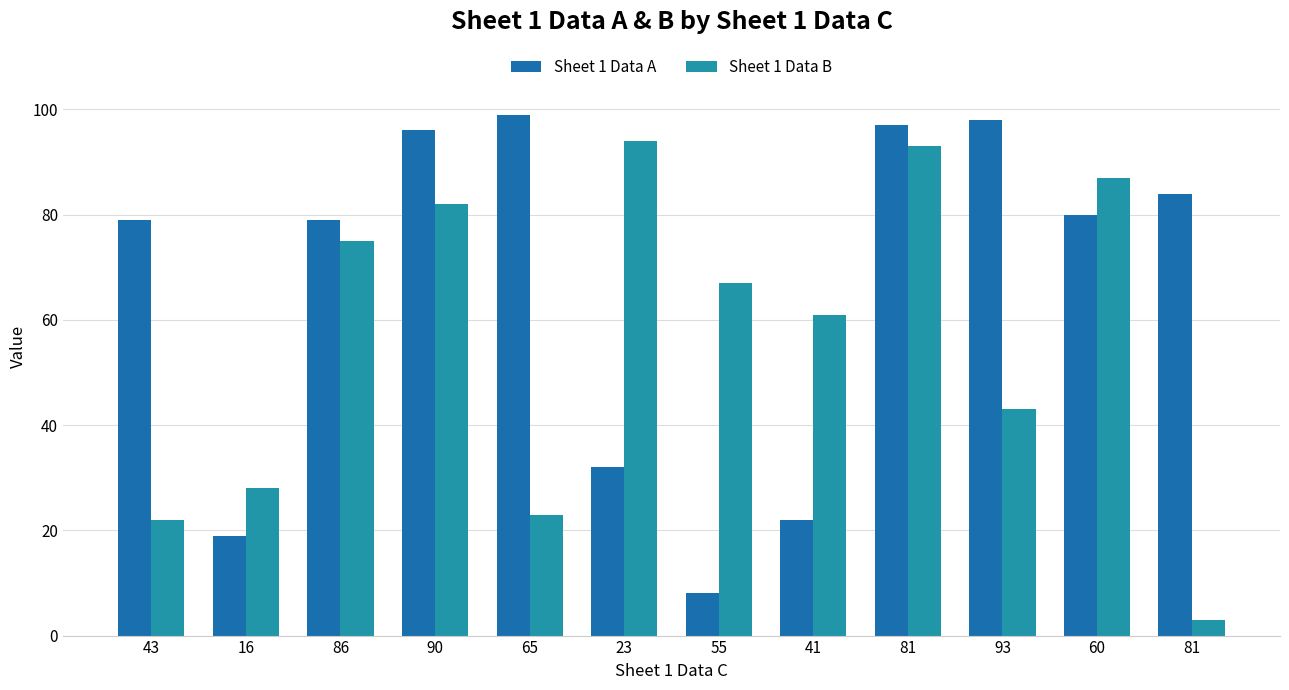

How many series are shown in this chart?

2